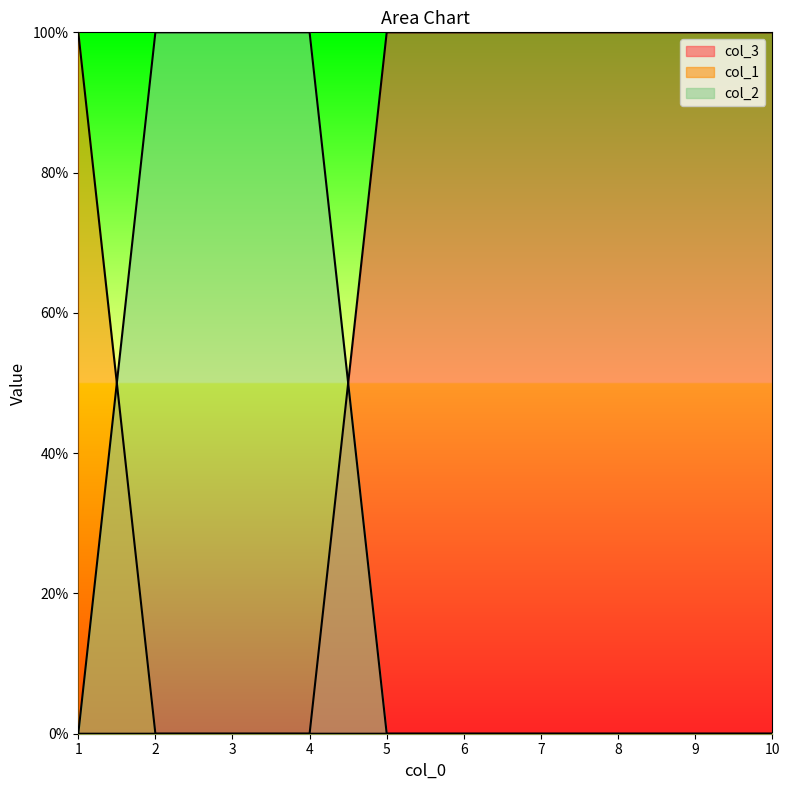

Which has a higher value, 9 or 1?

9